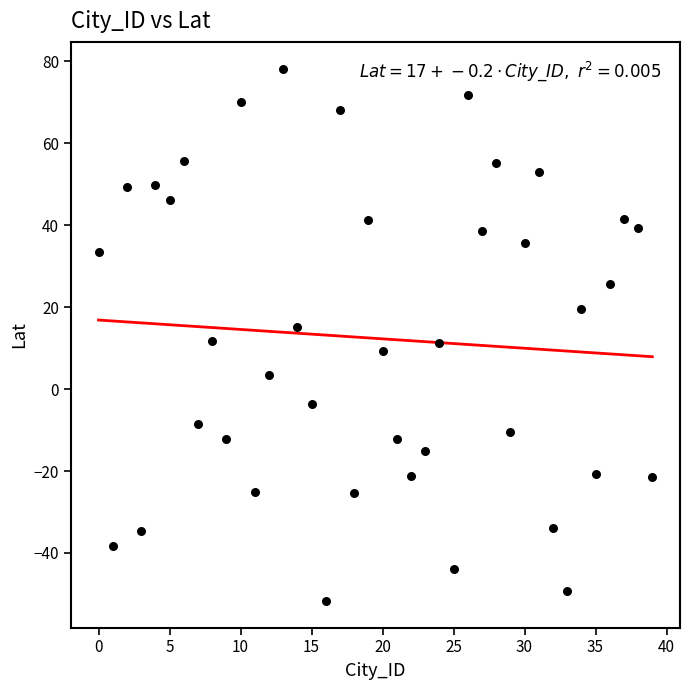

What is the range of Y values (max minus min)?

129.9